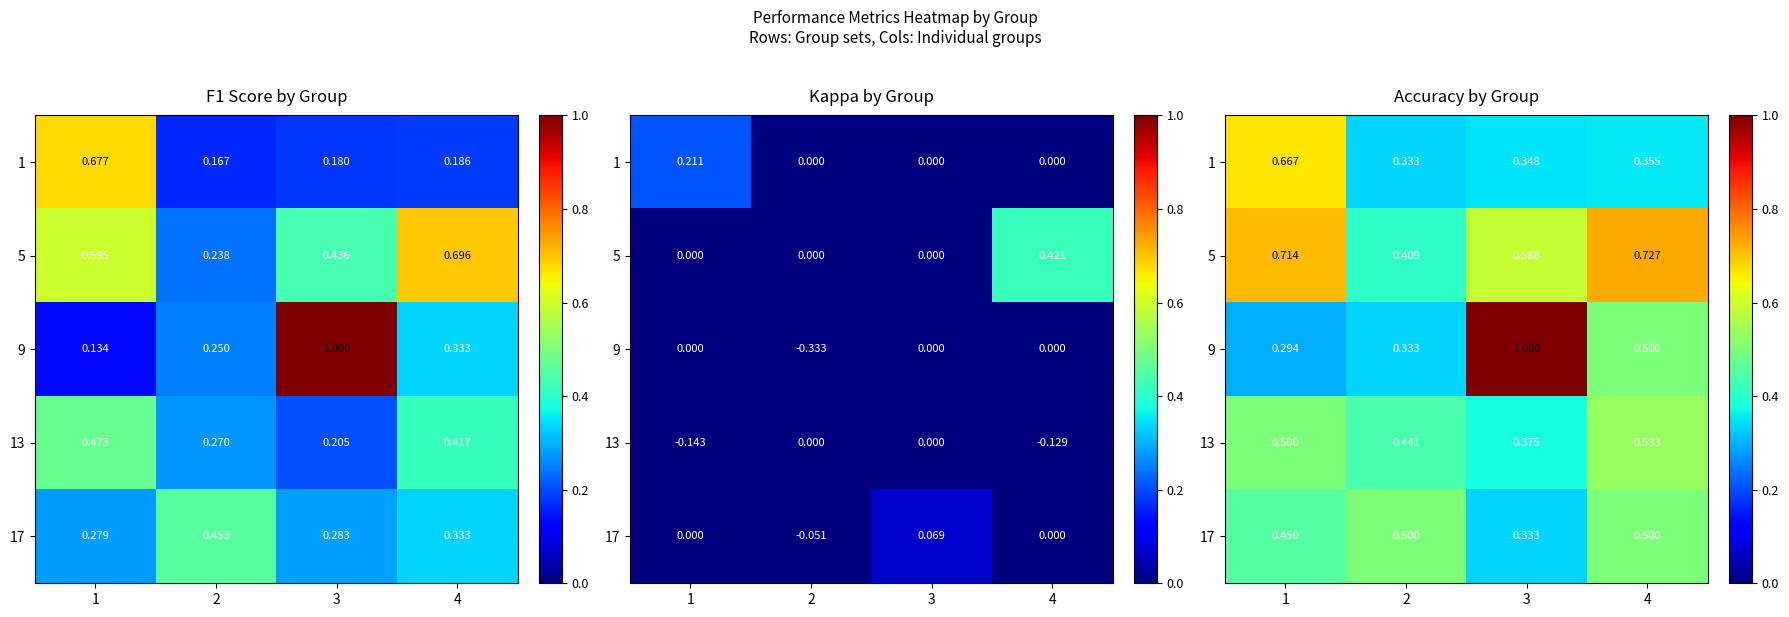

At which label does 5 reach its peak?

4